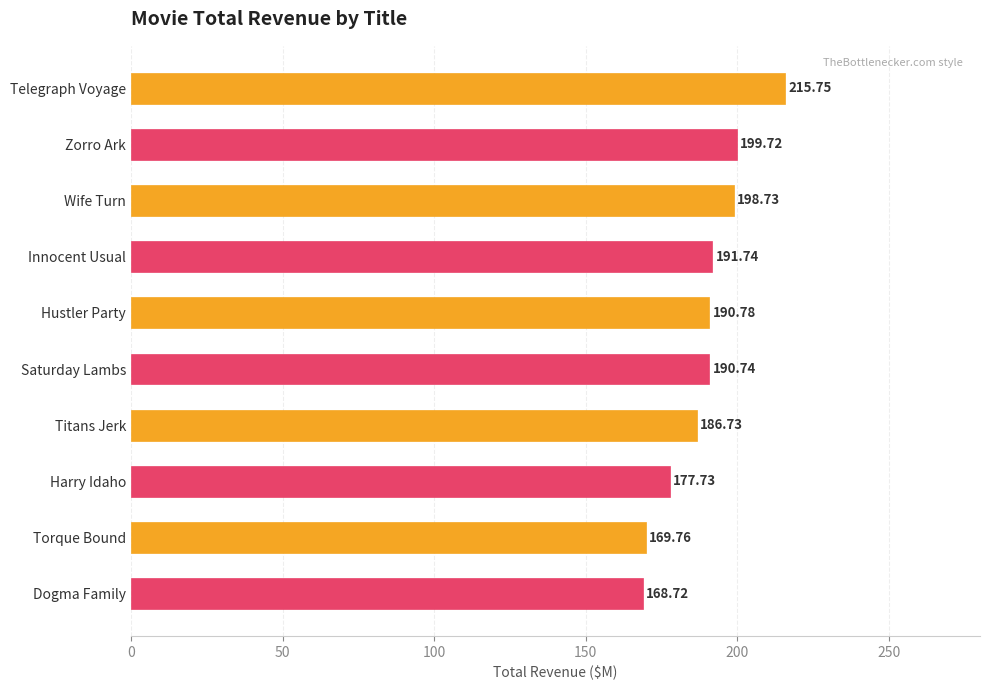

Which category has the highest value across all series?

Telegraph Voyage